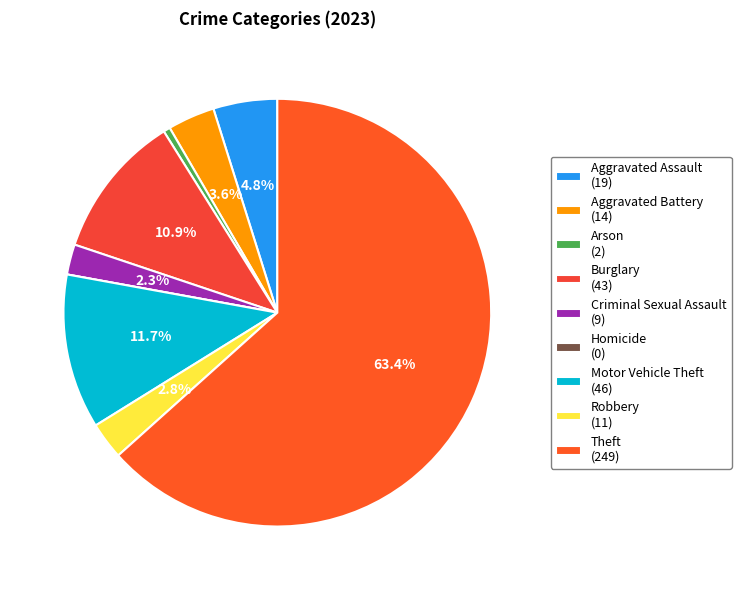

What portion of the pie excludes Aggravated Assault?

95.2%